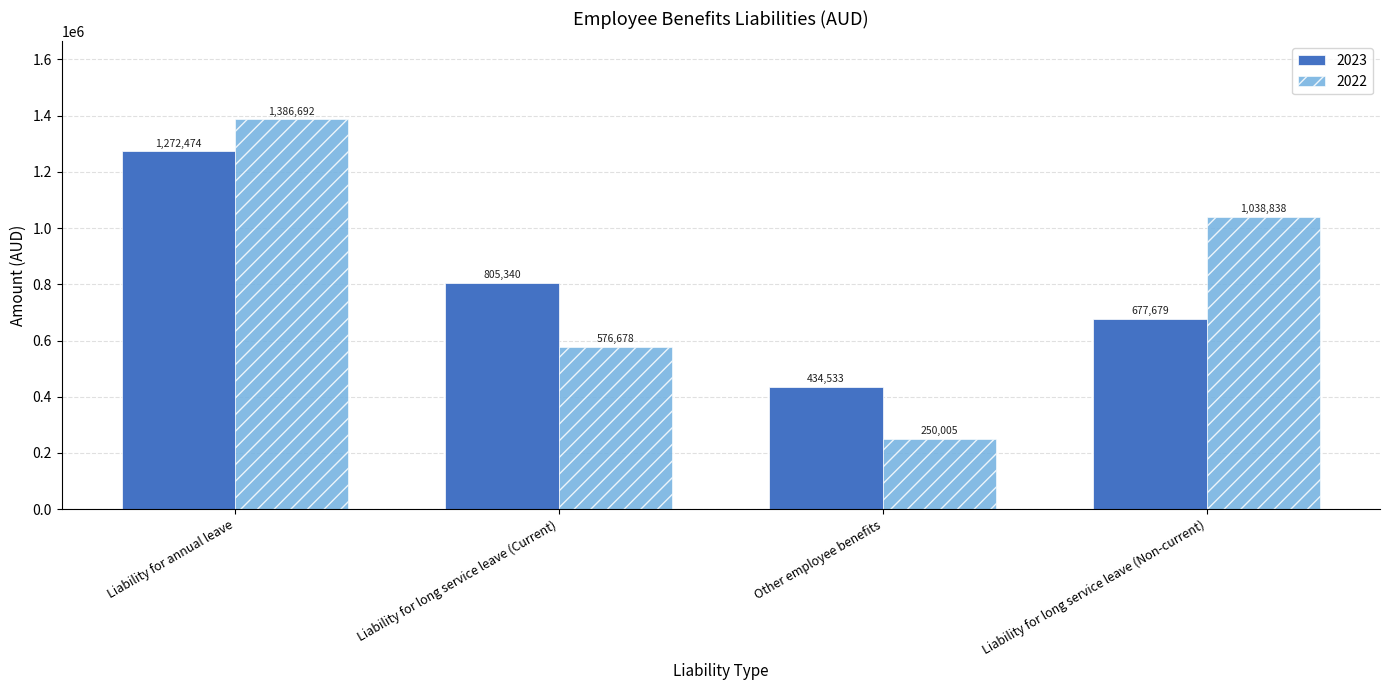

At which category is the sum across all series the highest?

Liability for annual leave